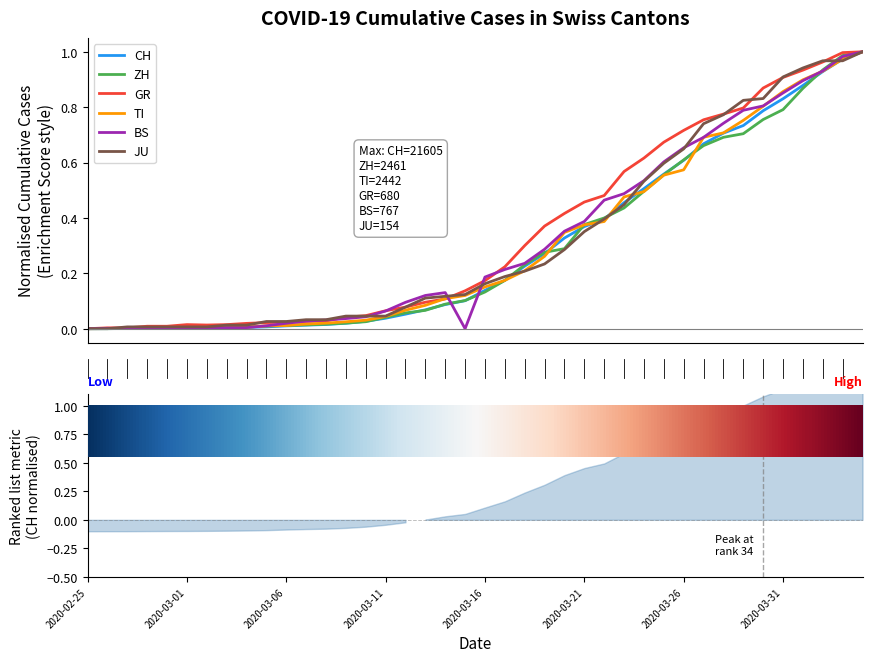

True or false: CH has more than 2 points higher than both neighbors.

False